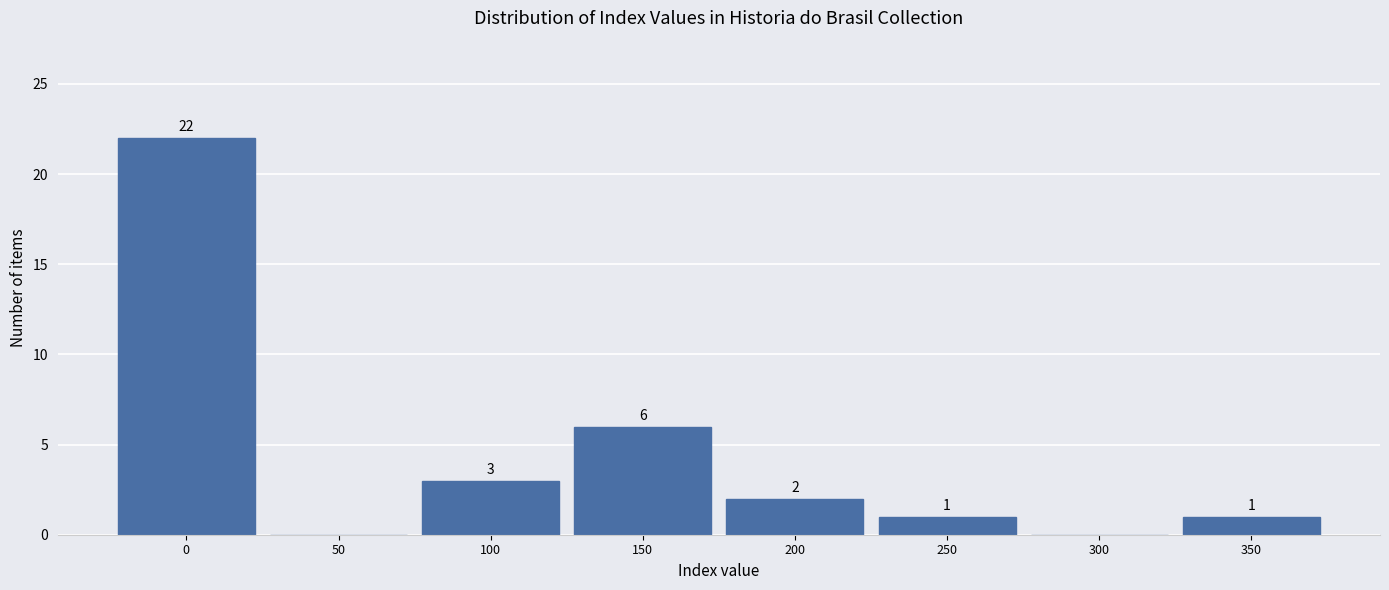

Reading left to right, extract all data points from this chart.

0=22	50=0	100=3	150=6	200=2	250=1	300=0	350=1